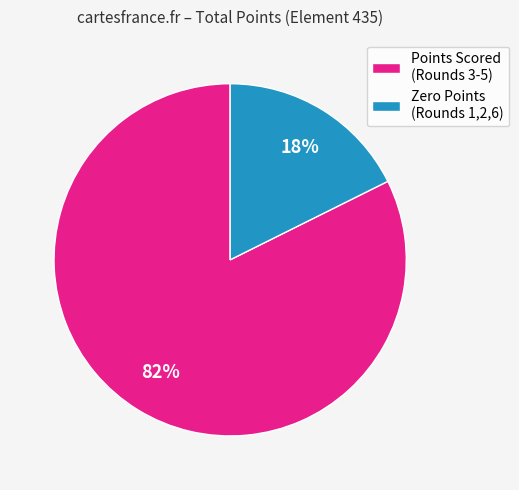

Count the number of slices in the pie.

2